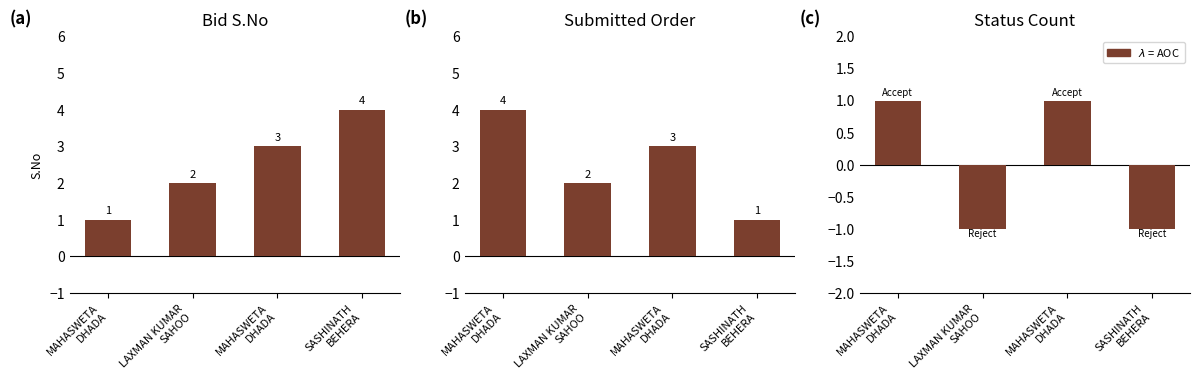

Which series has the largest total across all categories?

S.No